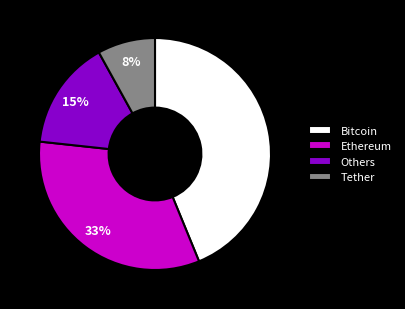

Between Tether and Bitcoin, which is larger?

Bitcoin